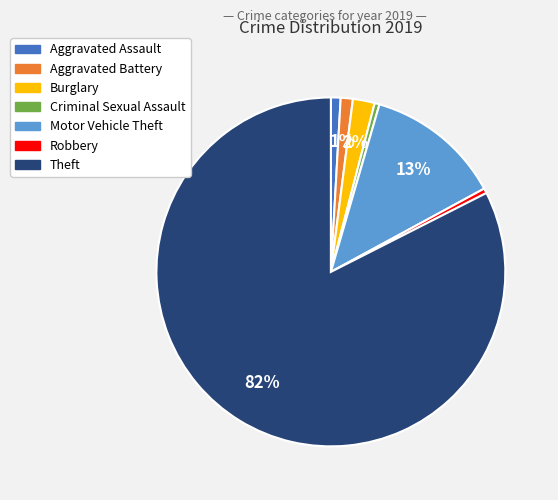

Combined, do Burglary and Aggravated Battery account for over 50%?

No